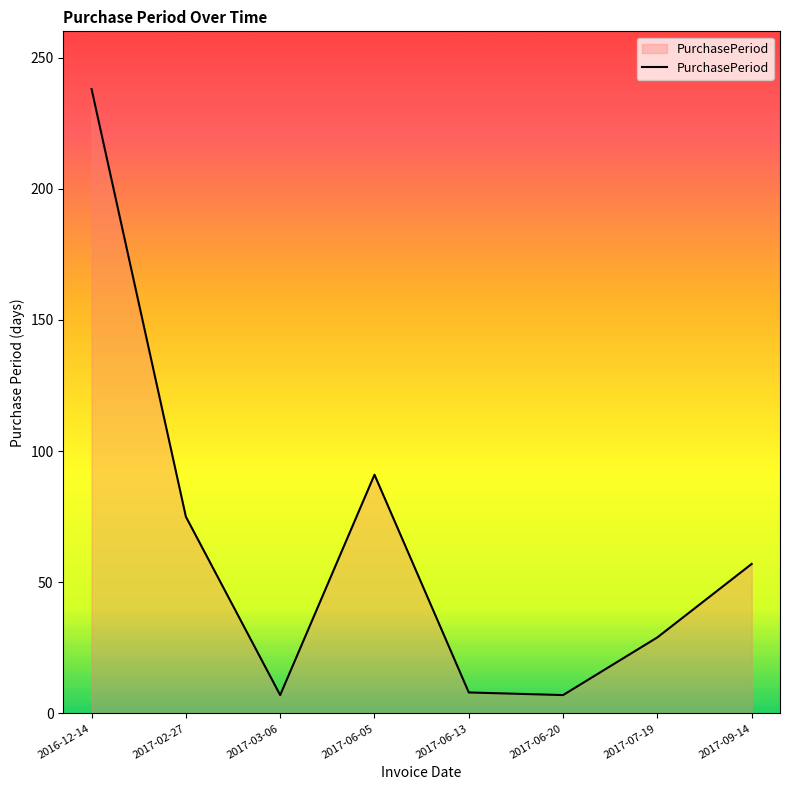

At which category does the data reach its first local peak?

2017-06-05